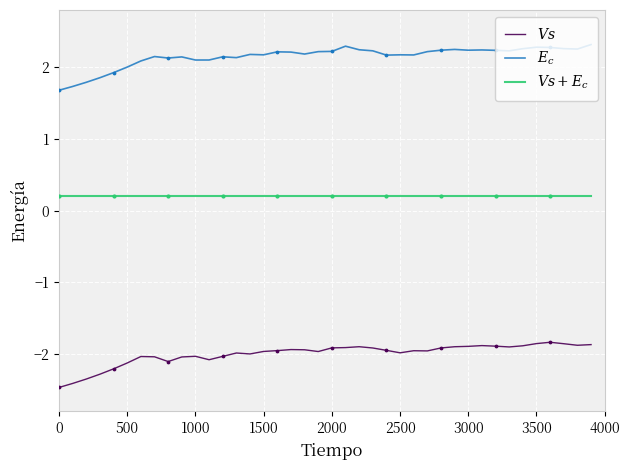

What is the minimum value shown in the chart?

-2.5